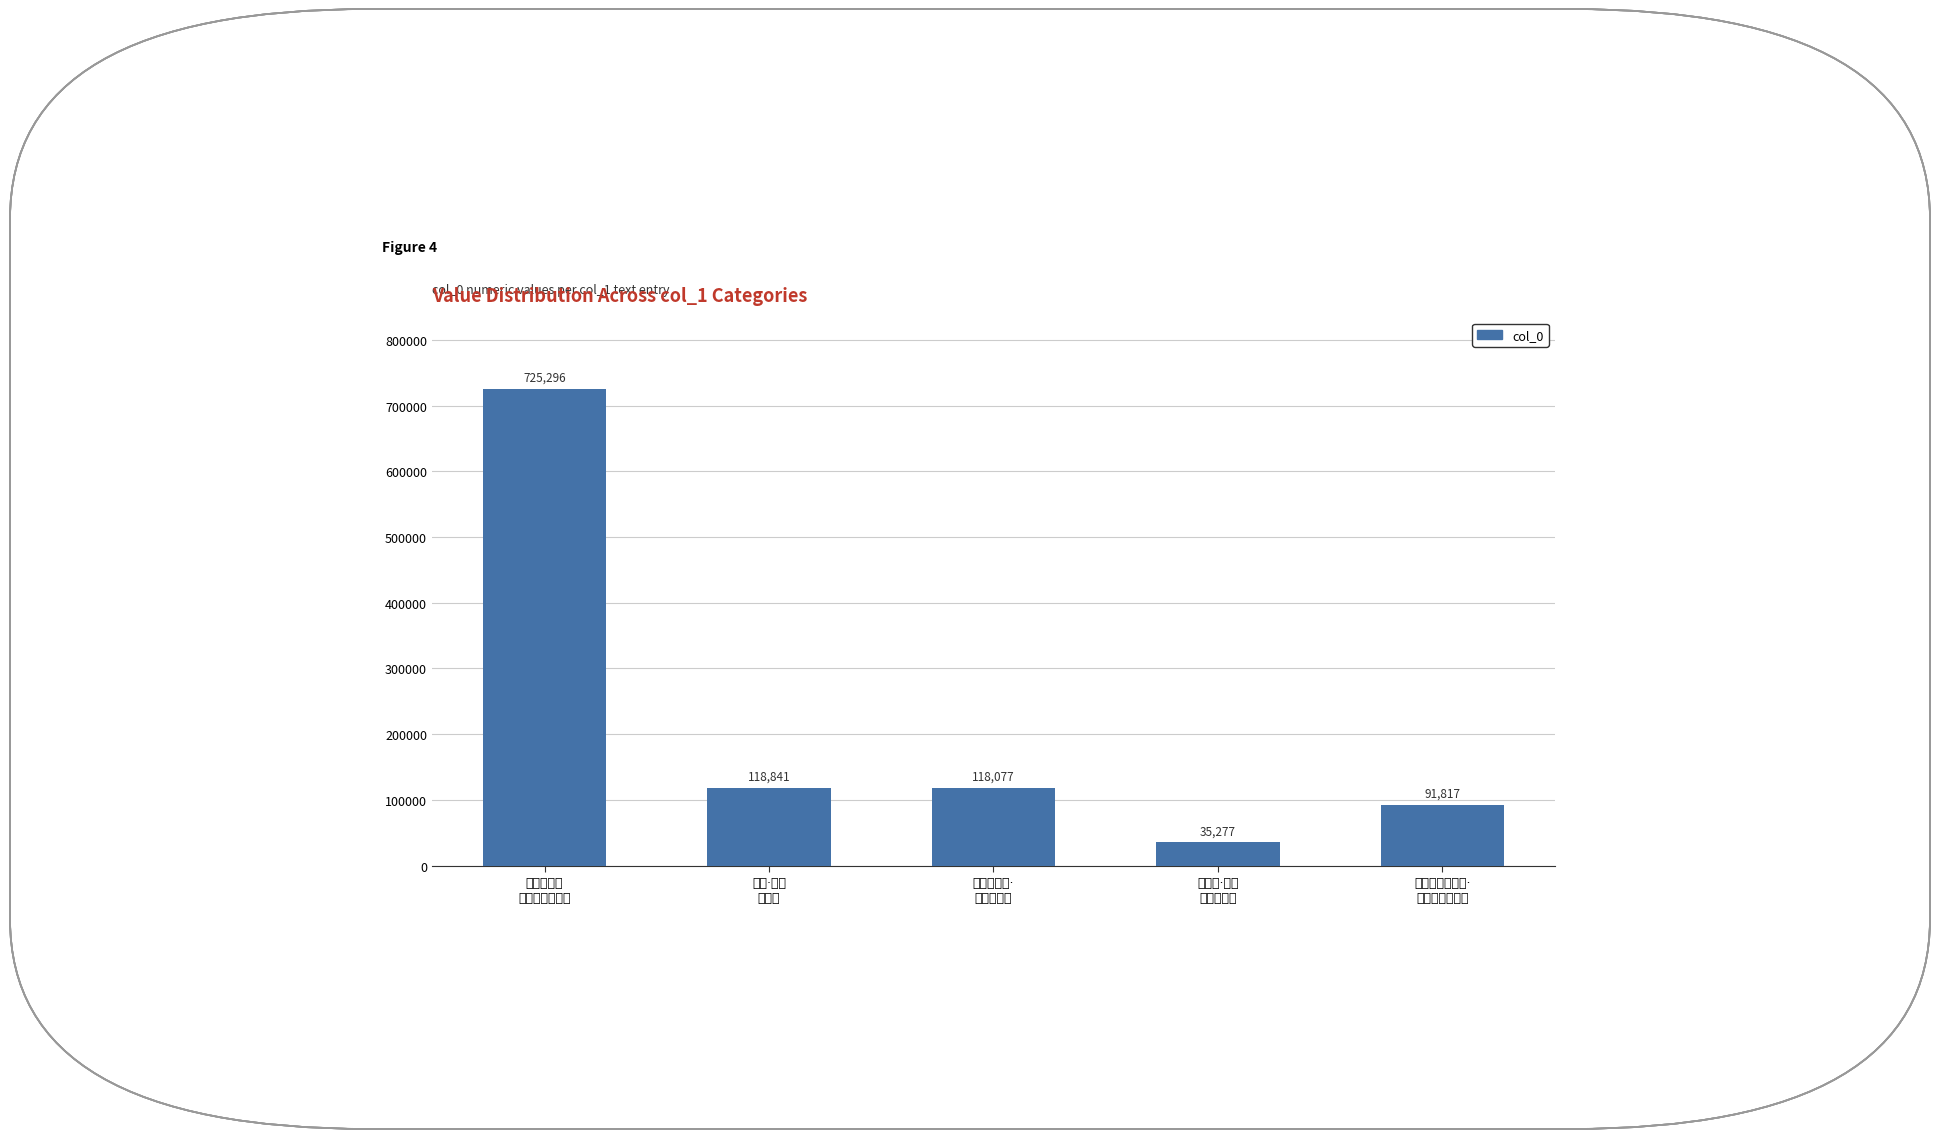

Which category has the lowest value across all series?

柳枝辞·句践
初迎西子年